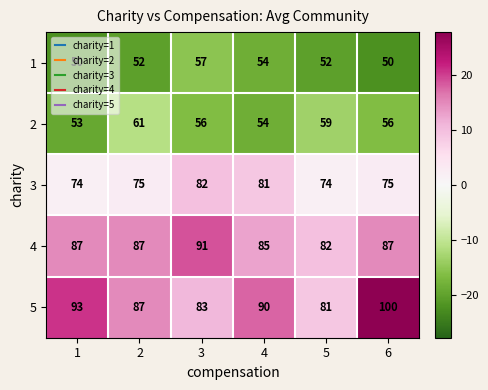

At which label is 5 closest to 90?

4